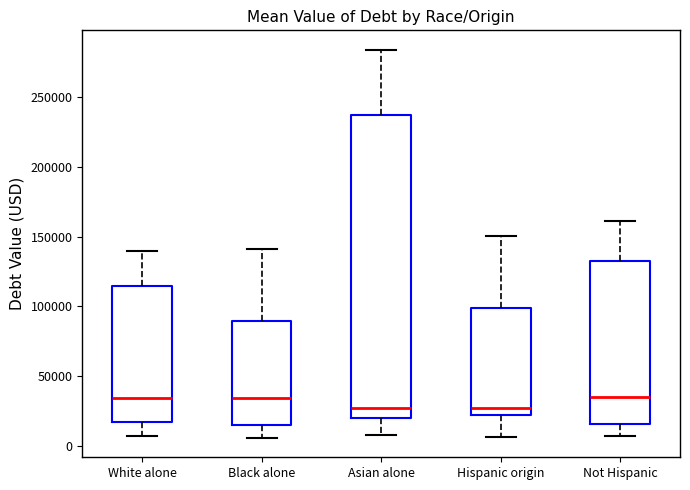

Comparing the boxes themselves (not the whiskers), which one is the tallest?

Asian alone